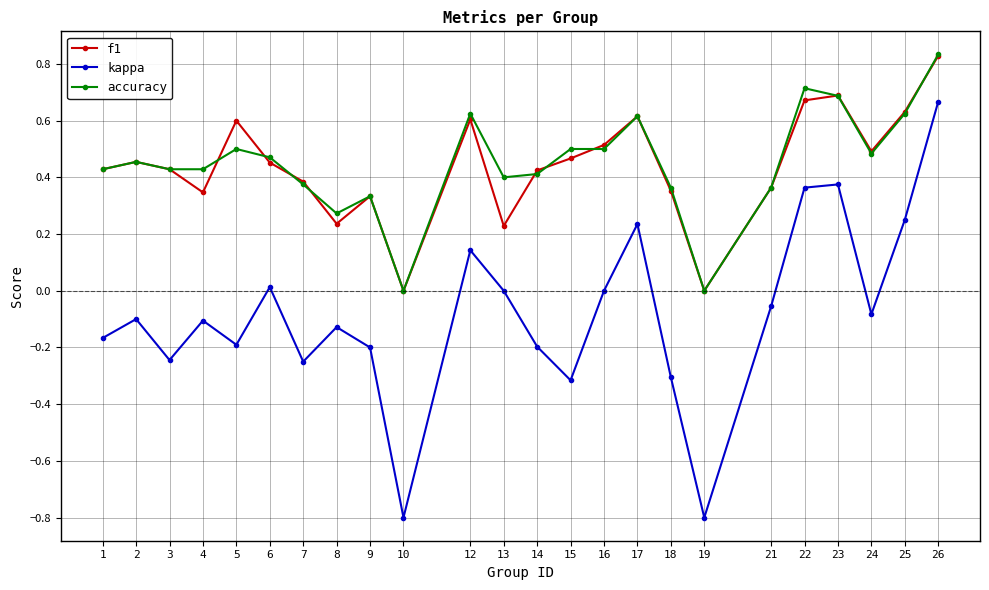

Which label corresponds to the largest value in the chart?

26